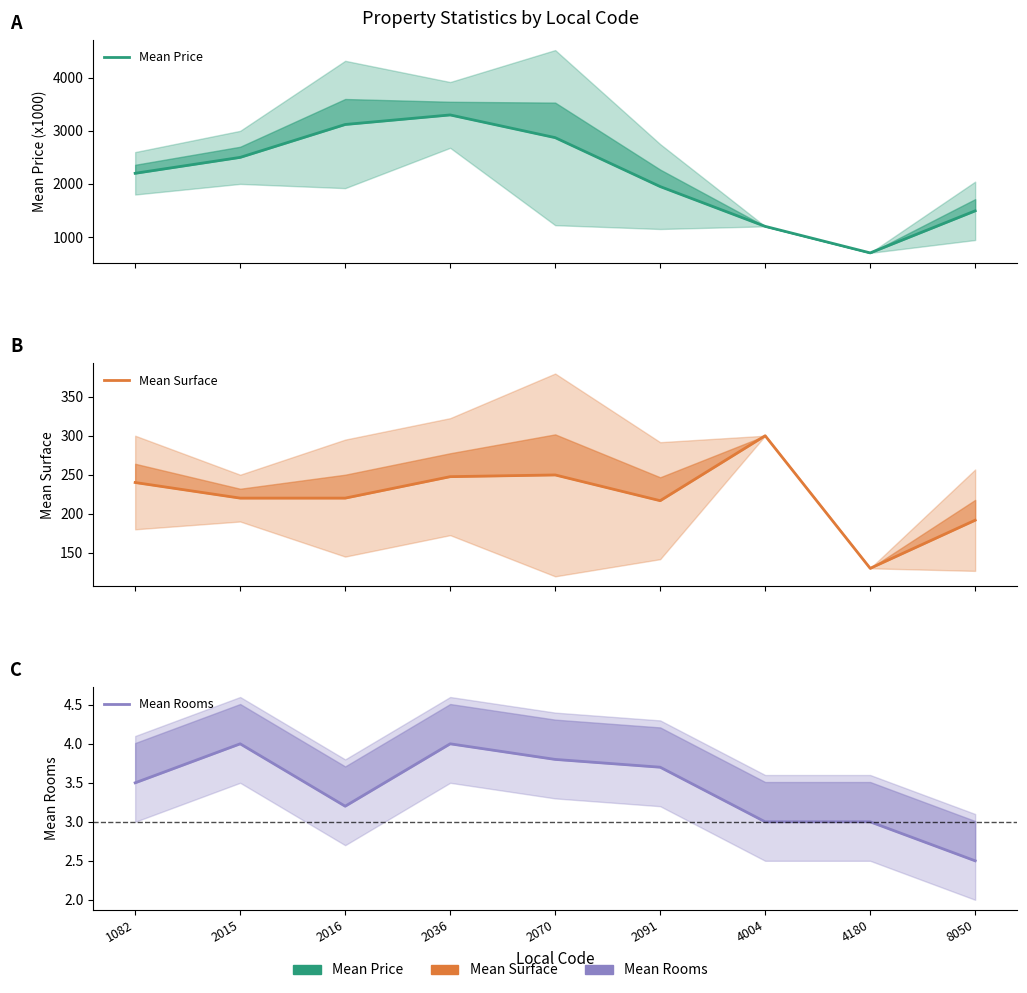

How many data points in Mean Surface are above 220?

4